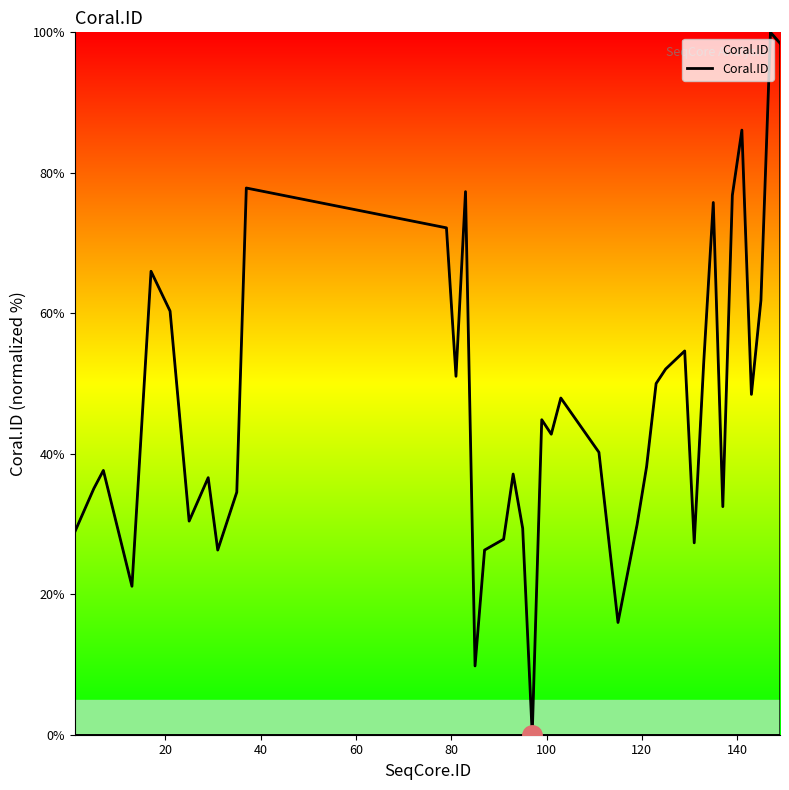

What is the difference between the maximum and minimum values?

100.0